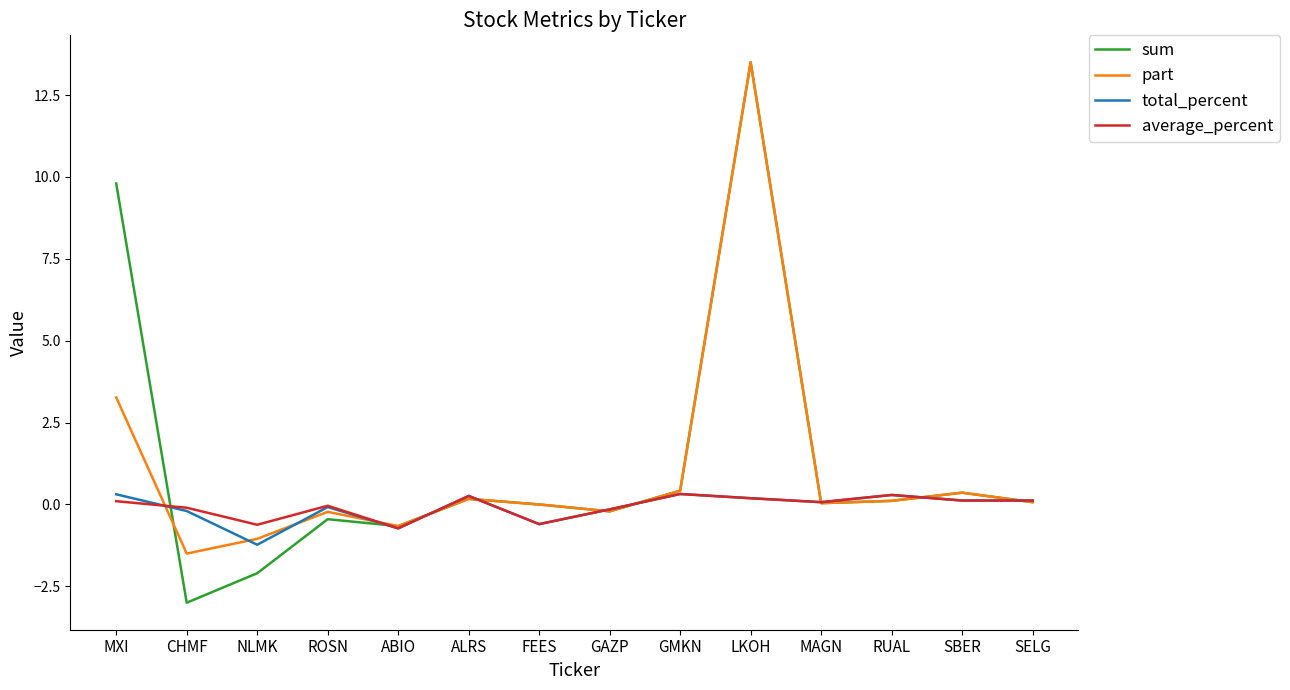

What are all the series names shown in the legend?

sum, part, total_percent, average_percent